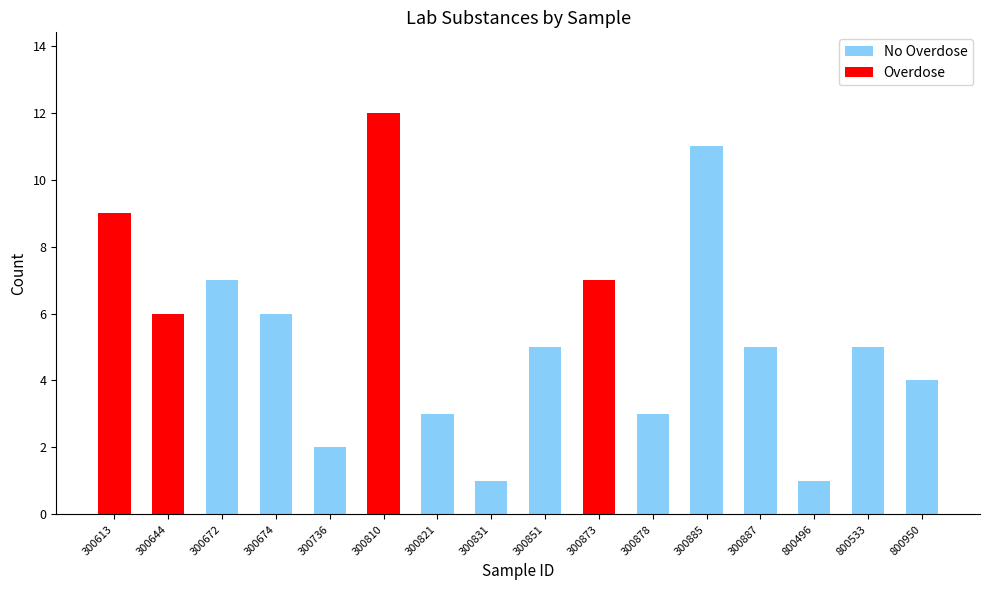

What is the change in value from 300821 to 300831?

-2